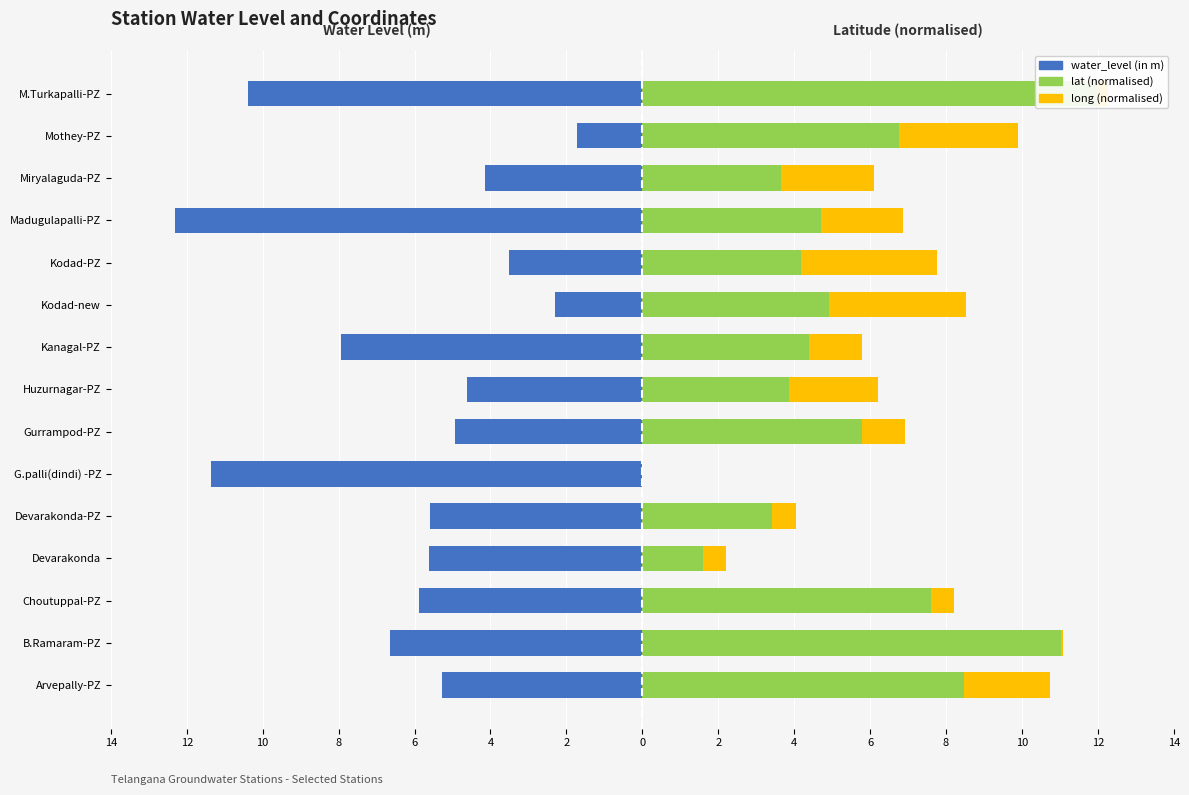

What is the sum of all lat values?

82.4